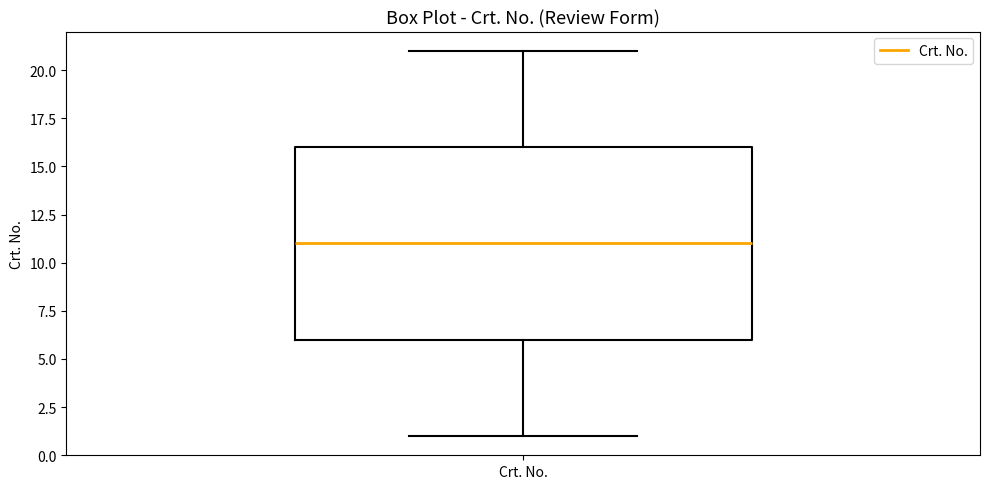

Transcribe this box plot: give where the median line is, the range the box spans, and where the two whiskers end, as read against the y-axis. The values are not printed on the chart, so give them approximately, as read against the axis.

median 11, box 6 to 16, whiskers 1 to 21